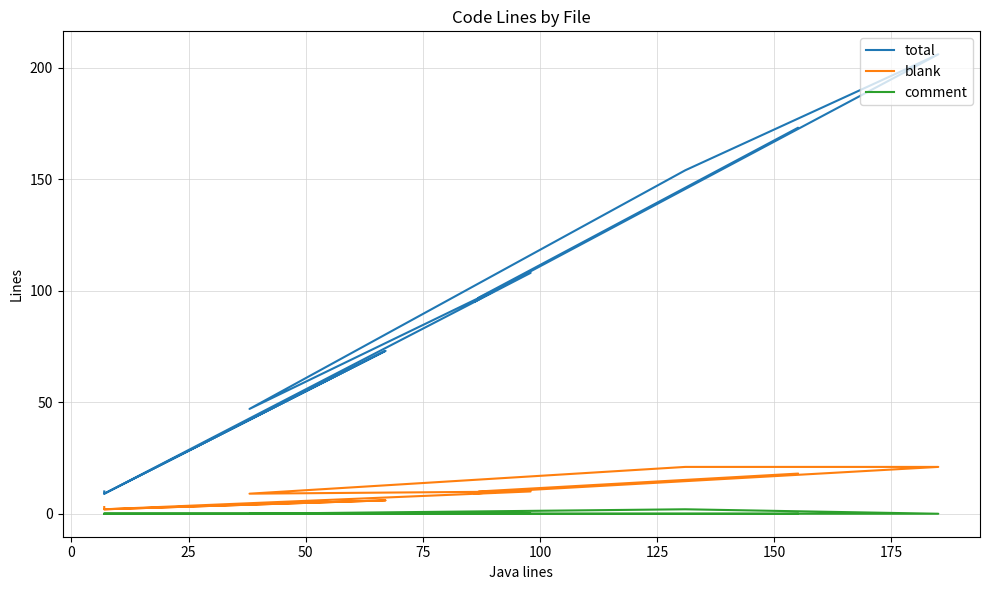

How many positive values does the comment series have?

1